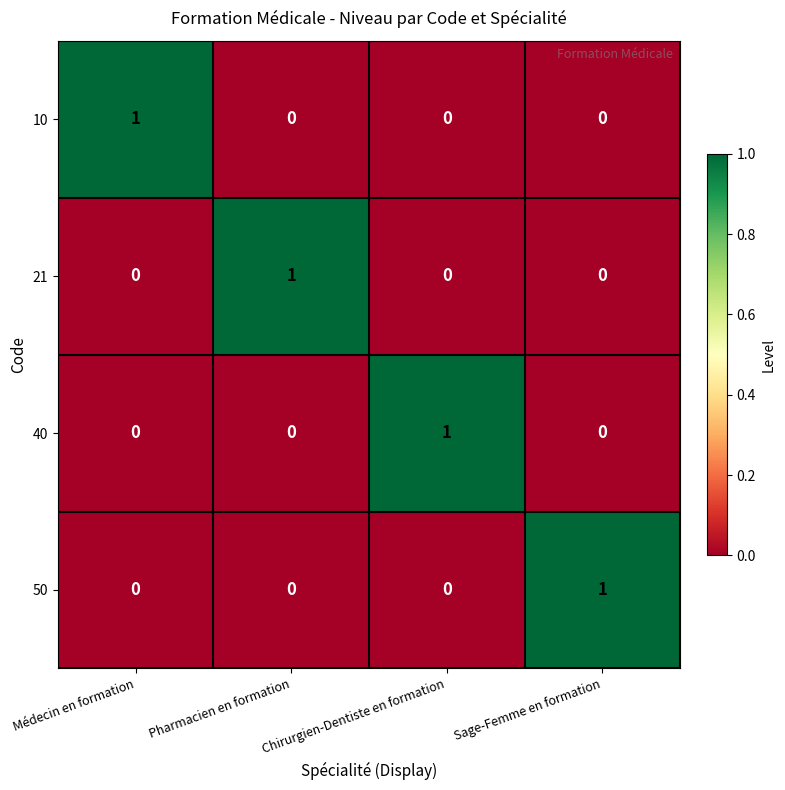

How many 10 values are between 0 and 1?

4